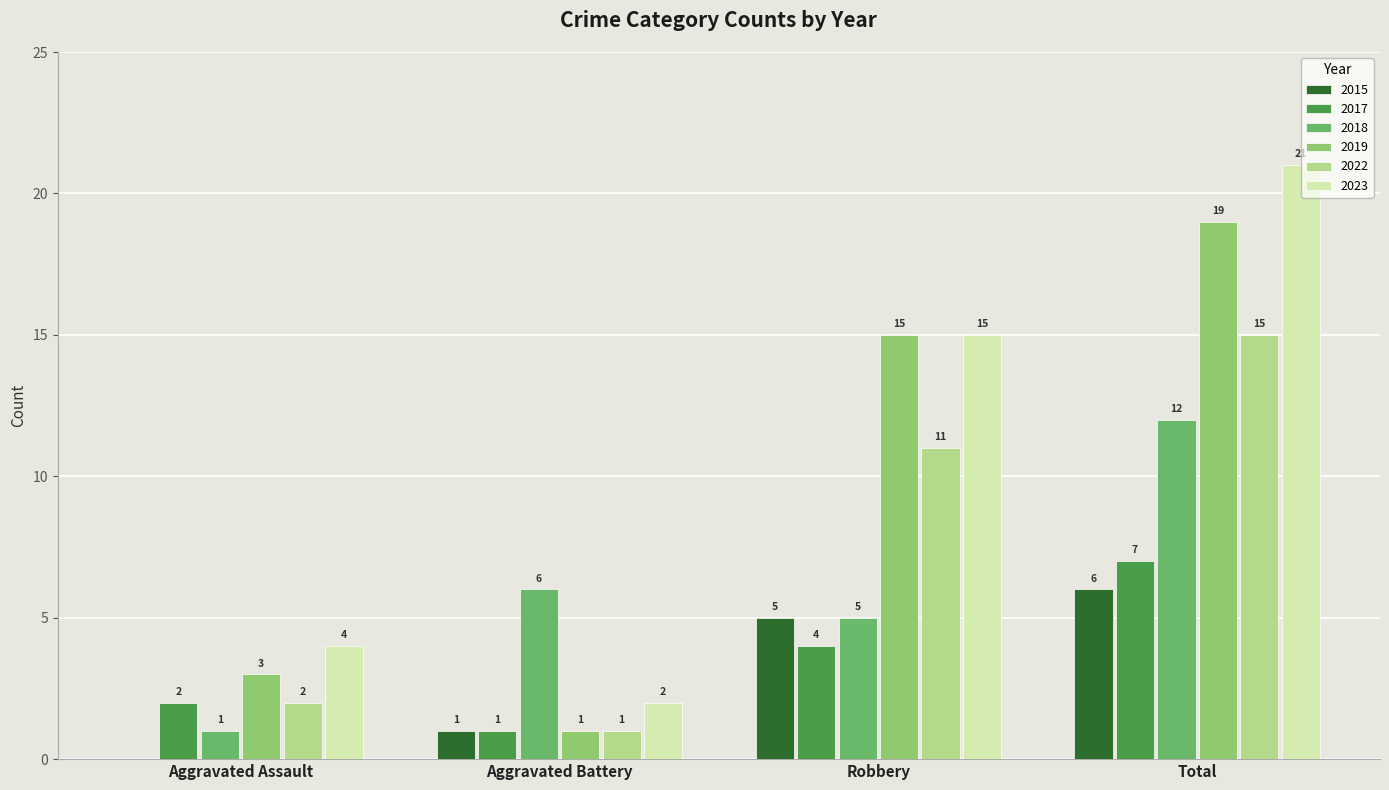

What is the sum of all 2022 values?

29